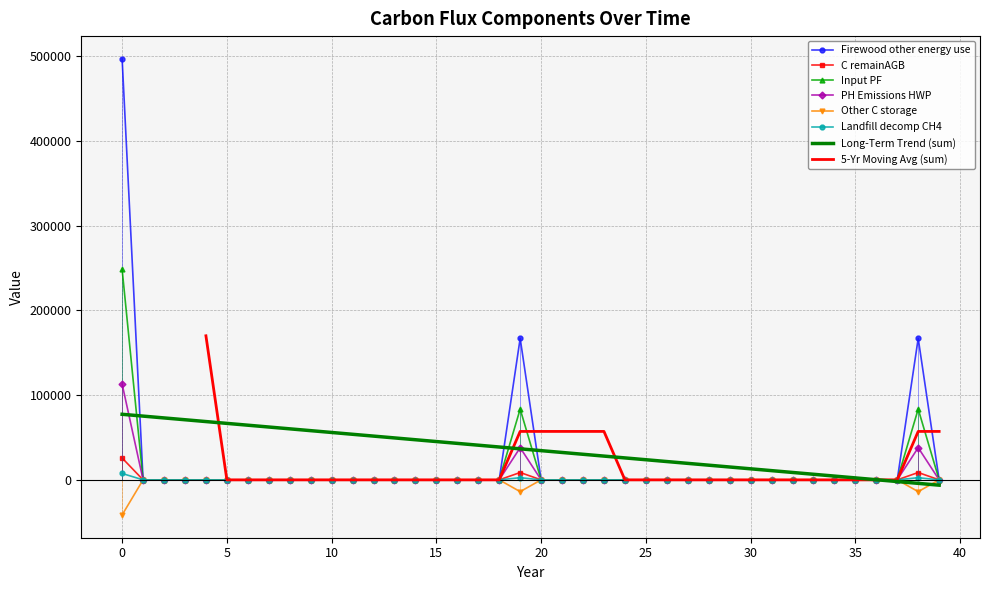

Is the value of Landfill_decomp_CH4 at 34 greater than the value of Input_PF at 10?

No